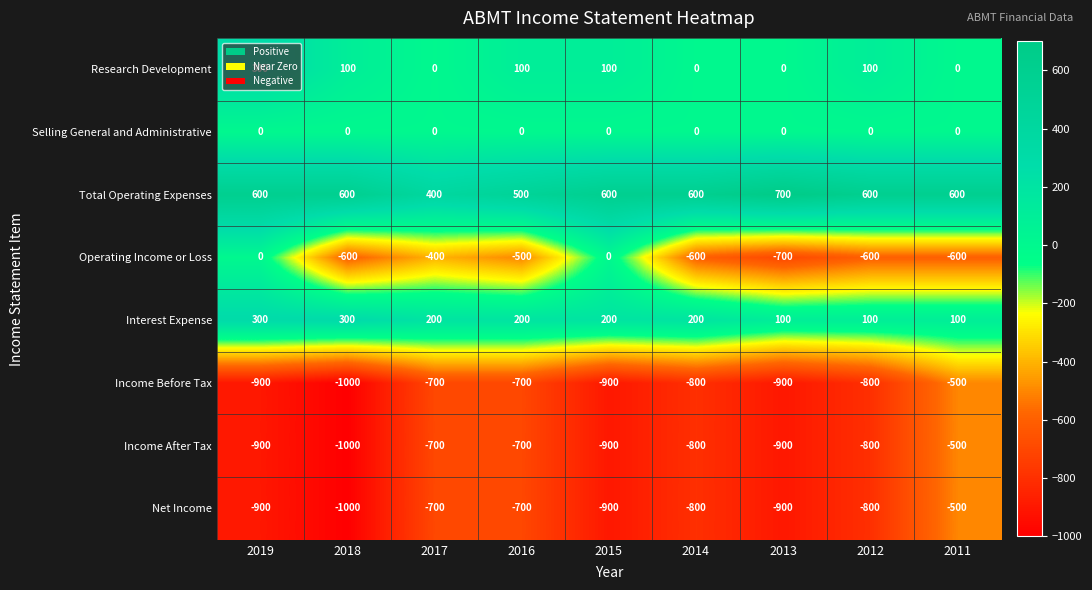

What is the sum of all Net Income values?

-7200